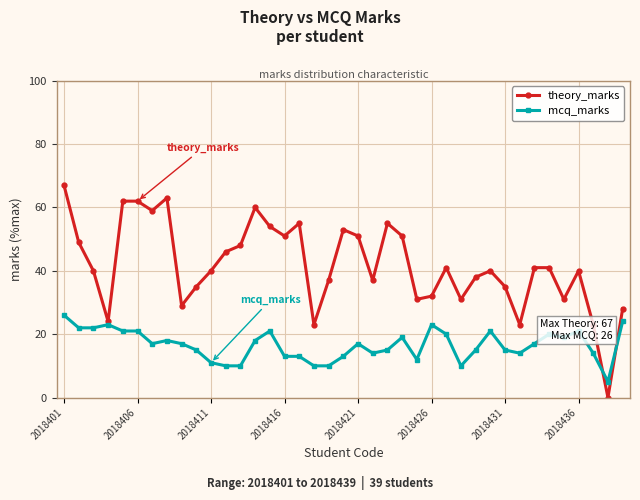

Reading left to right, transcribe all the data shown in this chart.

theory_marks: 67	49	40	24	62	62	59	63	29	35	40	46	48	60	54	51	55	23	37	53	51	37	55	51	31	32	41	31	38	40	35	23	41	41	31	40	23	0	28
mcq_marks: 26	22	22	23	21	21	17	18	17	15	11	10	10	18	21	13	13	10	10	13	17	14	15	19	12	23	20	10	15	21	15	14	17	20	19	21	14	5	24